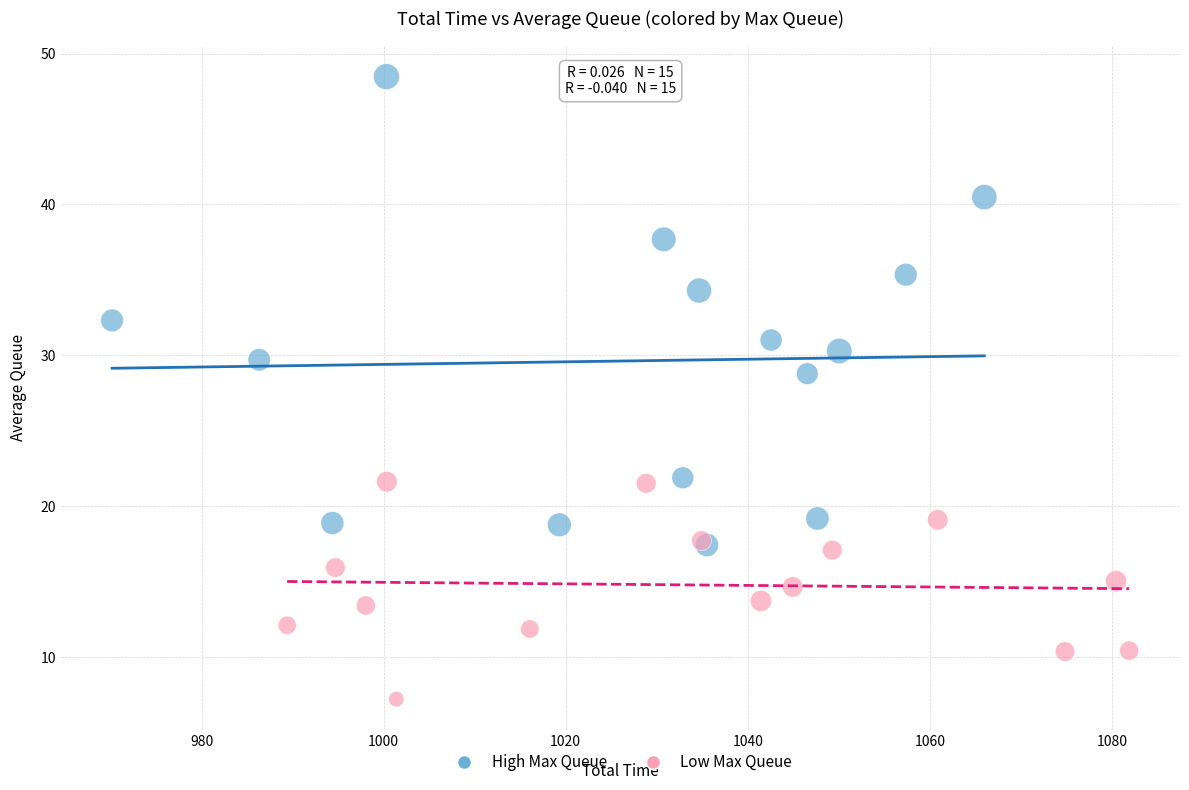

Which series reaches the minimum Y coordinate?

Low Max Queue